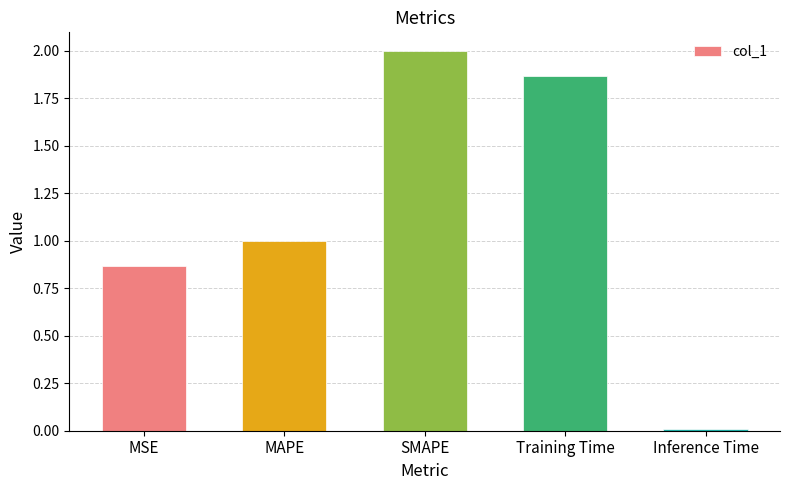

Rank the categories by value from highest to lowest.

SMAPE, Training Time, MAPE, MSE, Inference Time